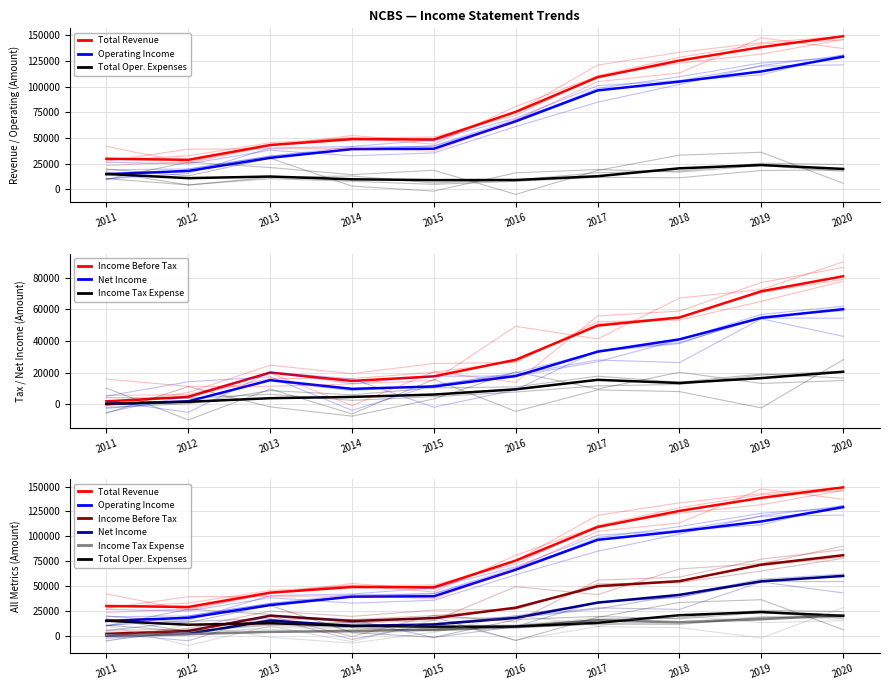

Count the number of categories in the chart.

10